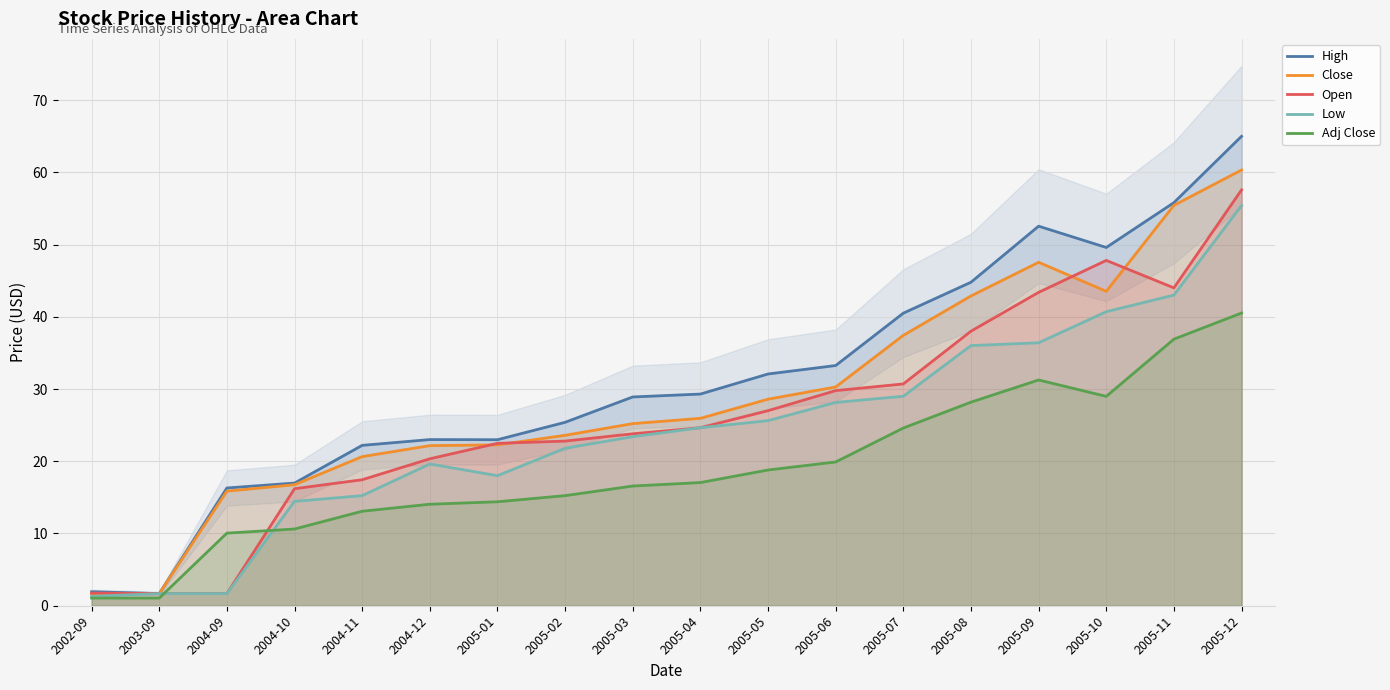

Where is the first local maximum for High?

2004-12